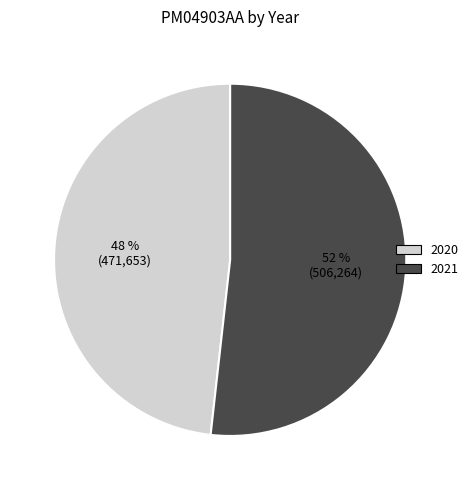

To the nearest percent, what percentage of the pie is 2021?

52%